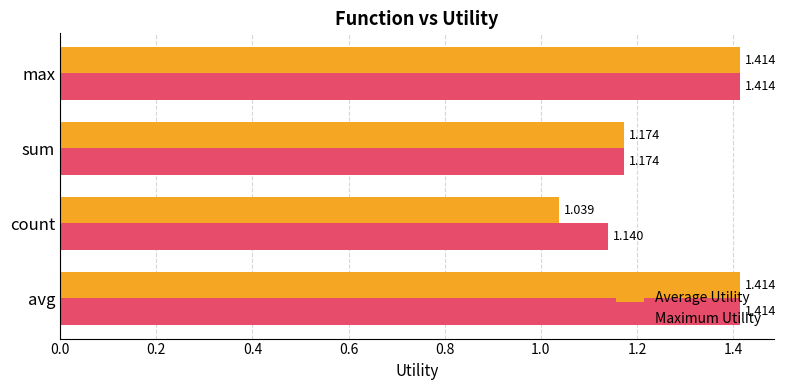

What are all the series names shown in the legend?

Average Utility, Maximum Utility